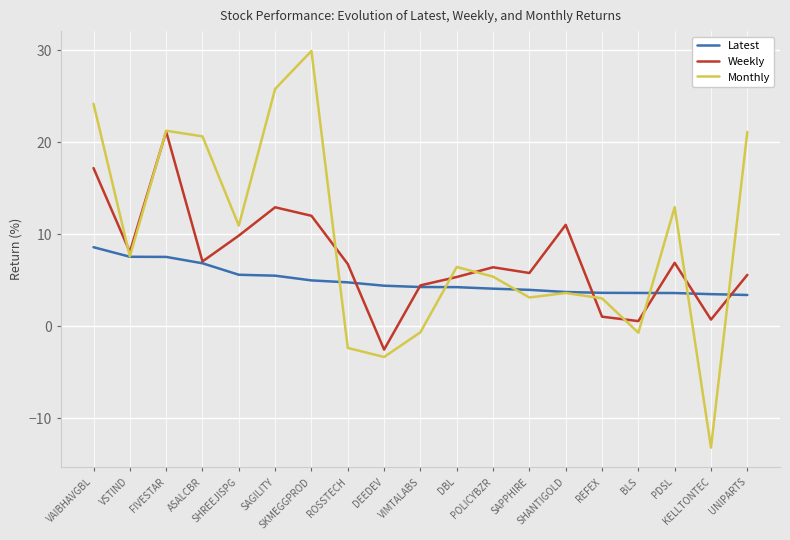

Which series has the largest range (max minus min)?

Monthly